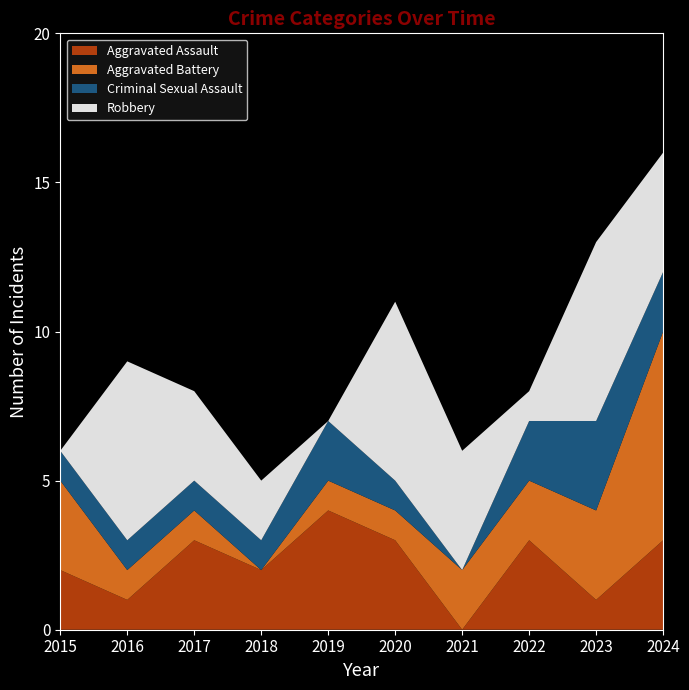

Reading right to left, transcribe all the data shown in this chart.

Aggravated Assault: 3	1	3	0	3	4	2	3	1	2
Aggravated Battery: 7	3	2	2	1	1	0	1	1	3
Criminal Sexual Assault: 2	3	2	0	1	2	1	1	1	1
Robbery: 4	6	1	4	6	0	2	3	6	0